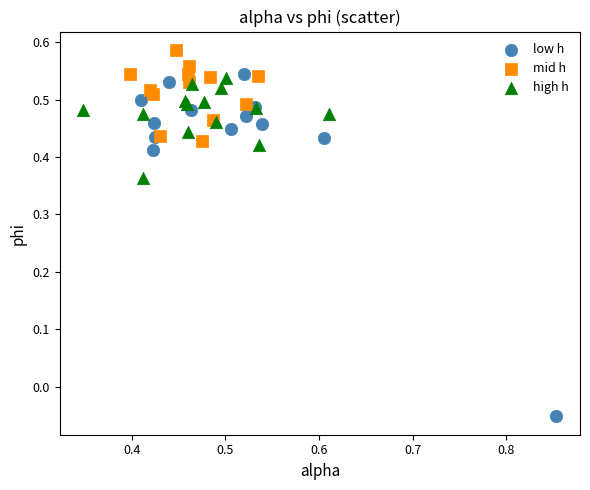

Which series contains the lowest Y value?

low h